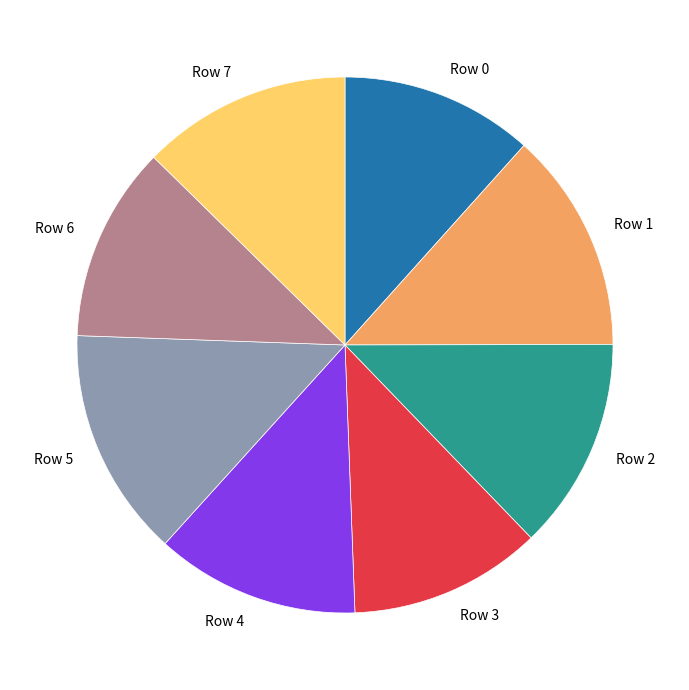

How many slices are in this pie chart?

8